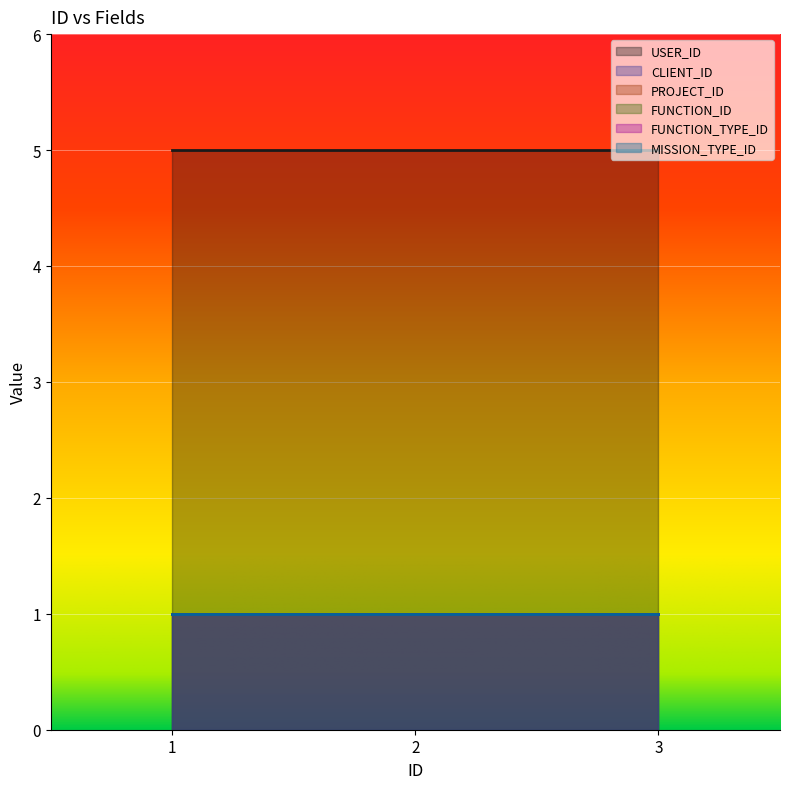

Reading left to right, list all the values displayed in this chart.

USER_ID: 1=5	2=5	3=5
CLIENT_ID: 1=1	2=1	3=1
PROJECT_ID: 1=1	2=1	3=1
FUNCTION_ID: 1=1	2=1	3=1
FUNCTION_TYPE_ID: 1=1	2=1	3=1
MISSION_TYPE_ID: 1=1	2=1	3=1